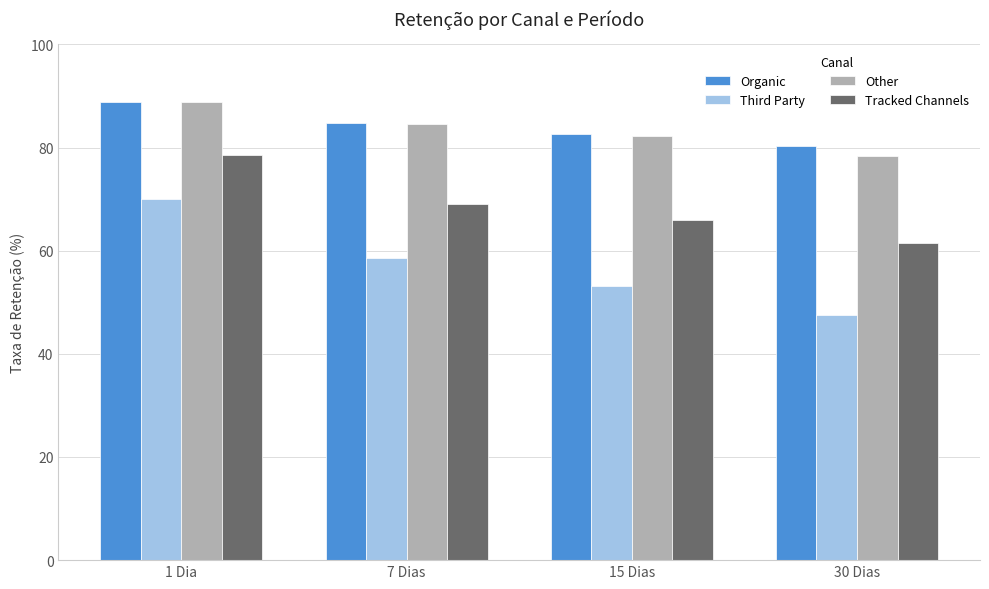

What is the spread (max minus min) of values at 30 Dias?

32.8